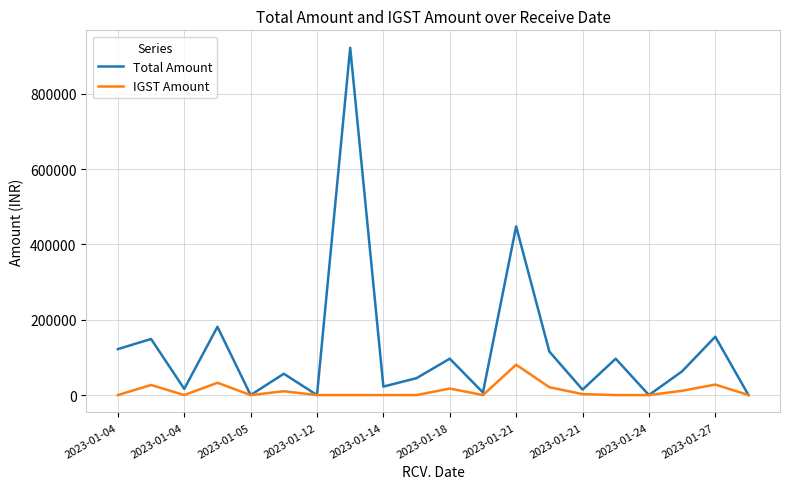

Which series has the largest range (max minus min)?

Total Amount